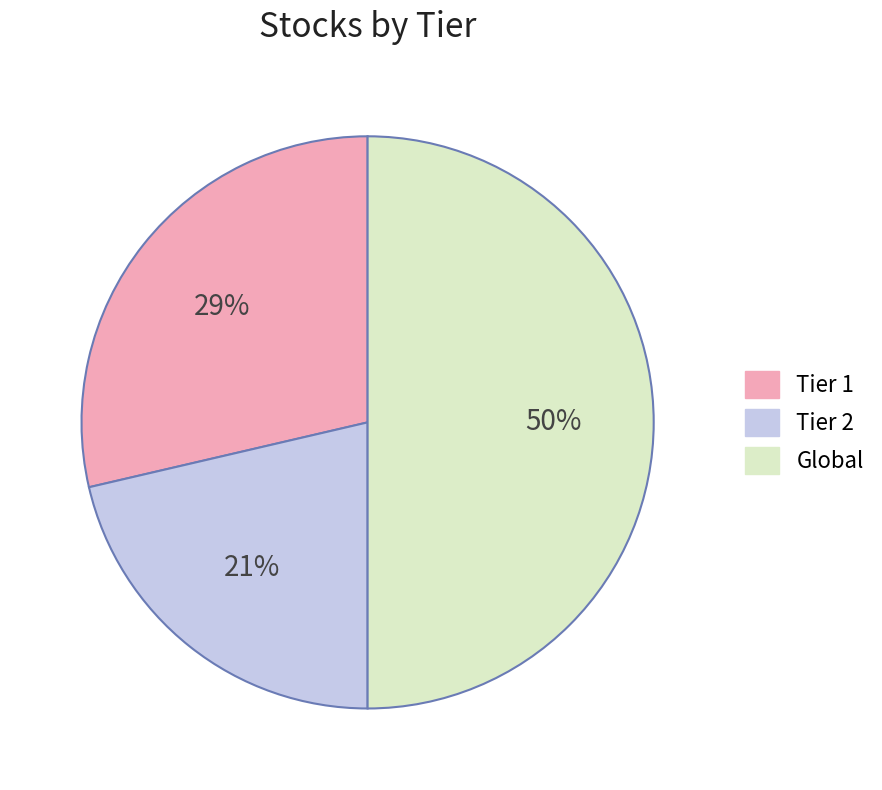

To the nearest percent, what portion does Tier 2 represent?

21%